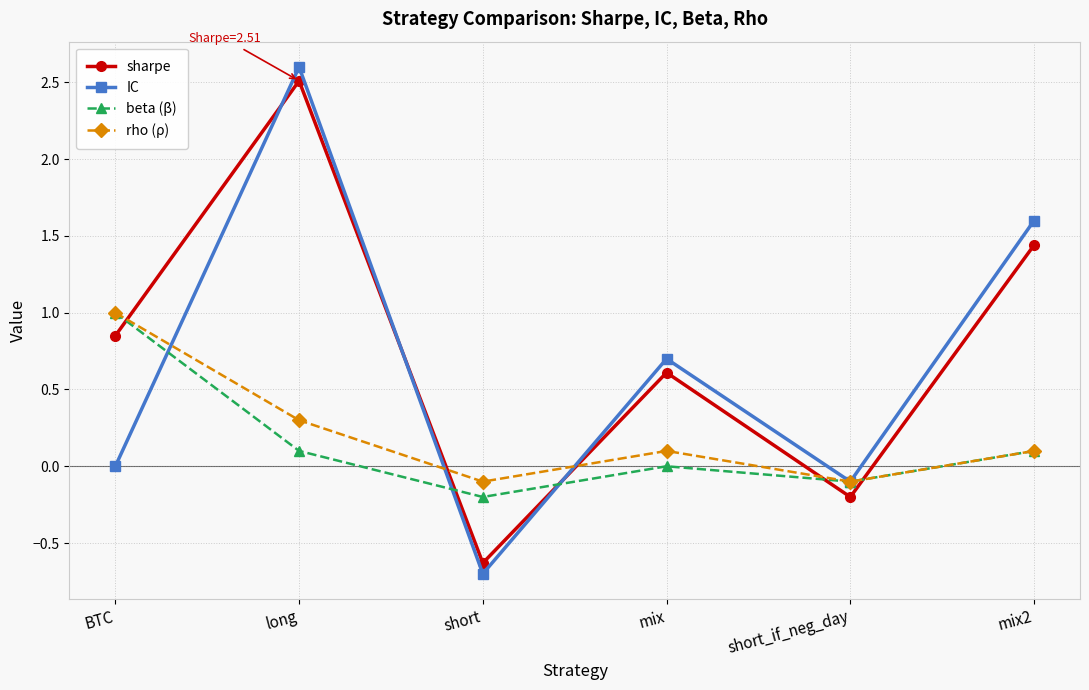

Which series has the largest total across all categories?

sharpe